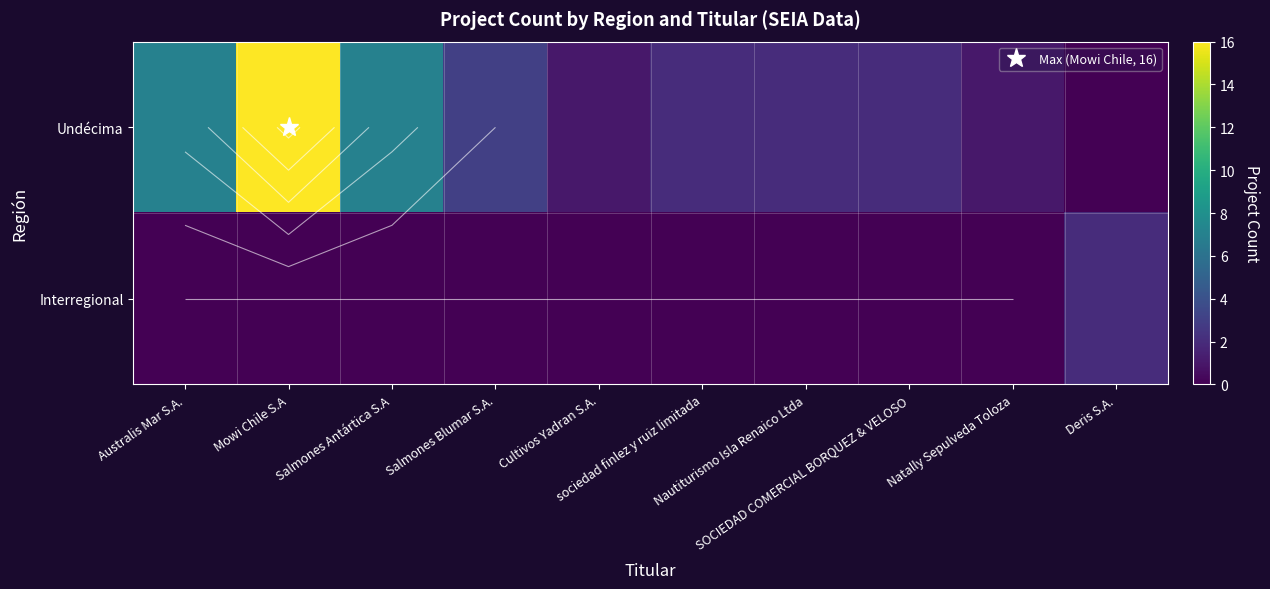

Which label corresponds to the largest value in the chart?

Mowi Chile S.A